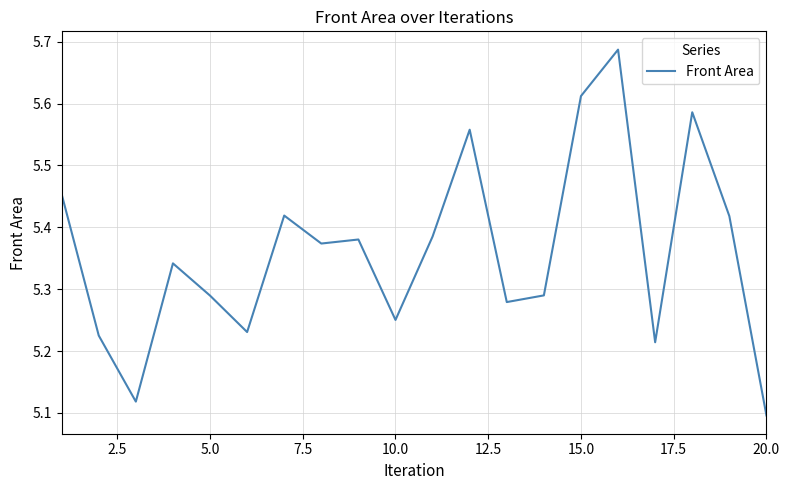

What is the greatest value displayed?

5.7